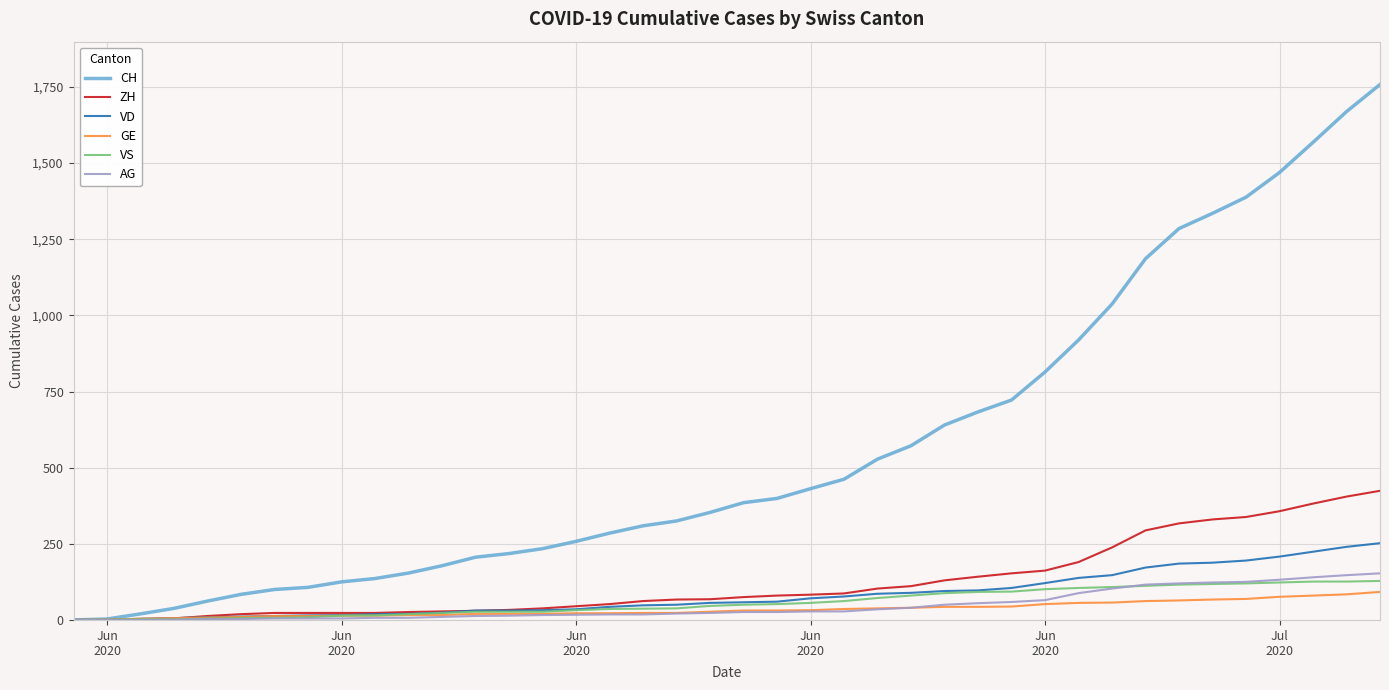

Which series has the largest total across all categories?

CH